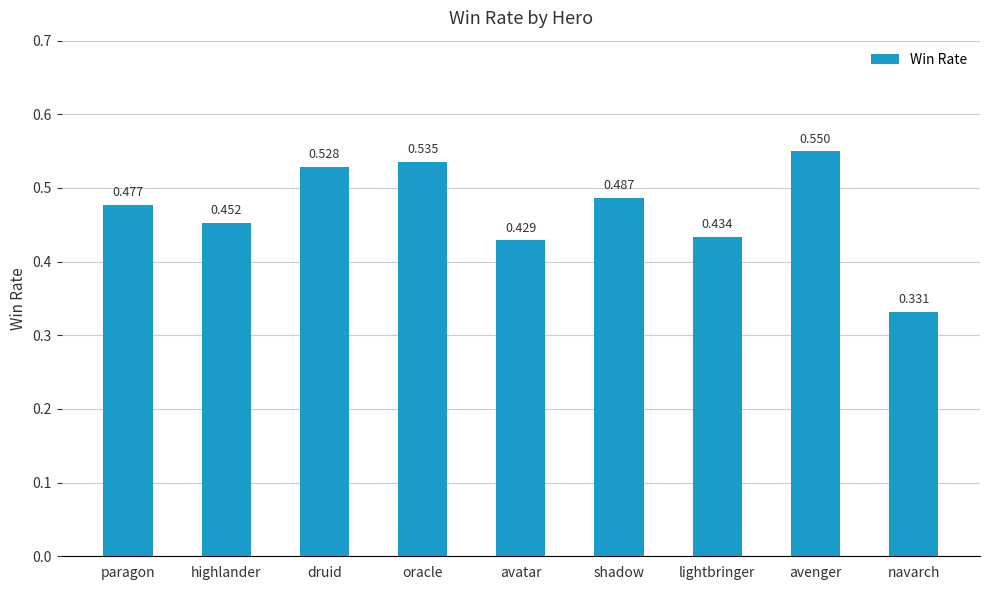

What is the label of the 8th bar from the right?

highlander